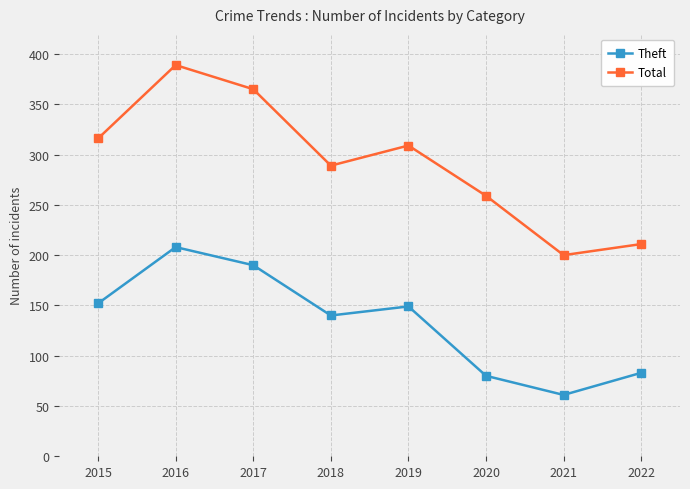

True or false: Theft and Total cross at least once.

False